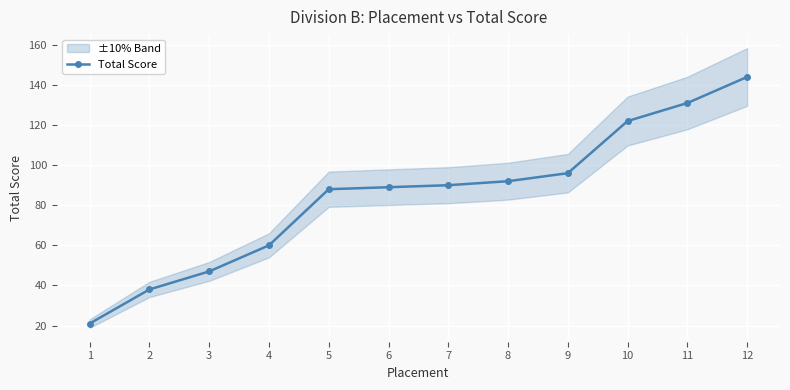

List the labels in order of value, smallest first.

1, 2, 3, 4, 5, 6, 7, 8, 9, 10, 11, 12